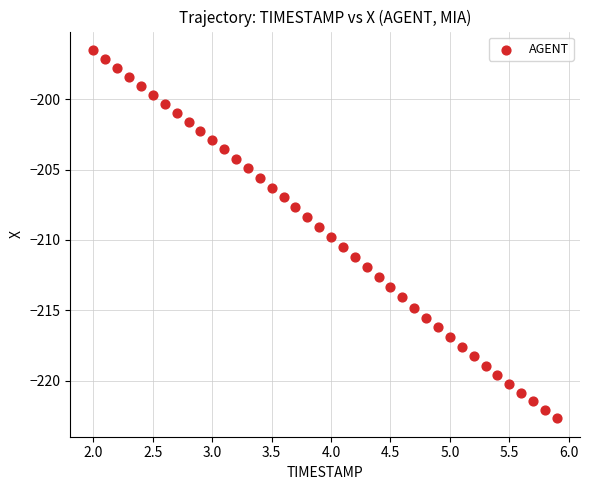

What is the range of X values (max minus min)?

3.9